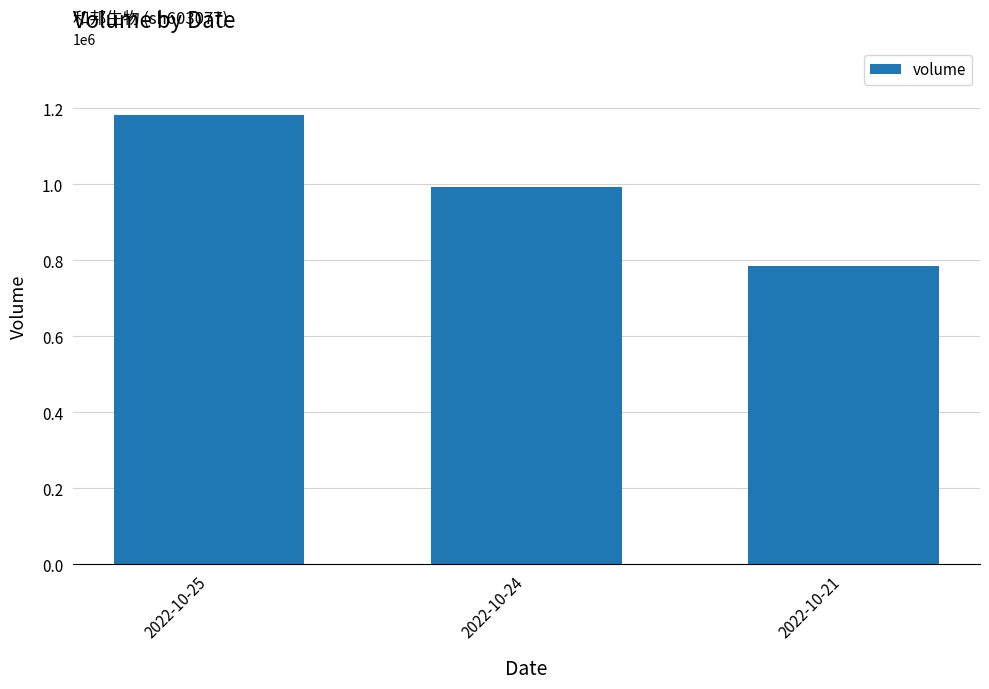

What is the sum of the values at 2022-10-25 and 2022-10-21?

1967971